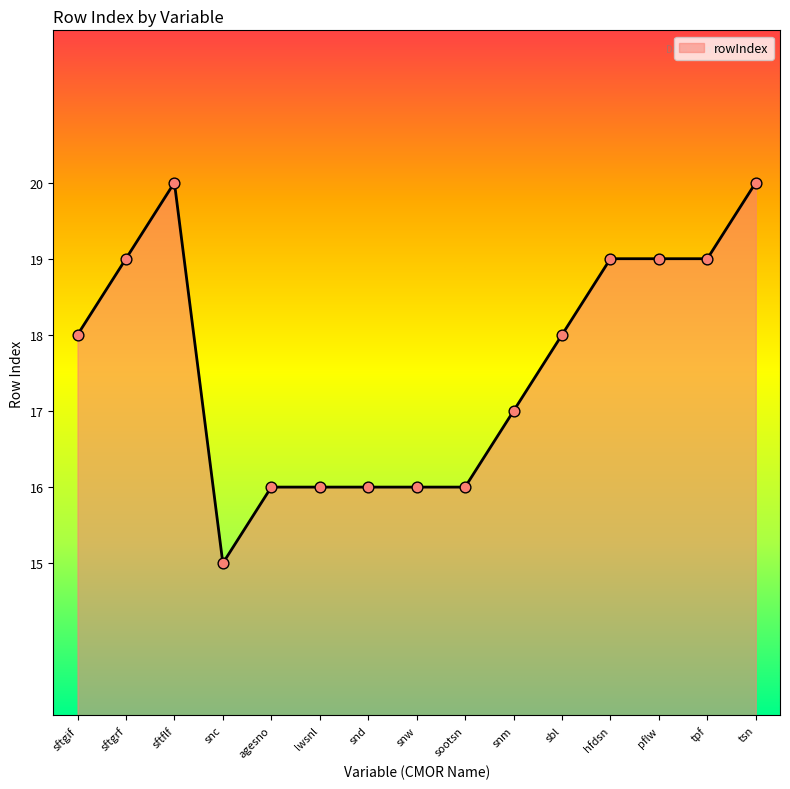

Which has a higher value, sftflf or agesno?

sftflf